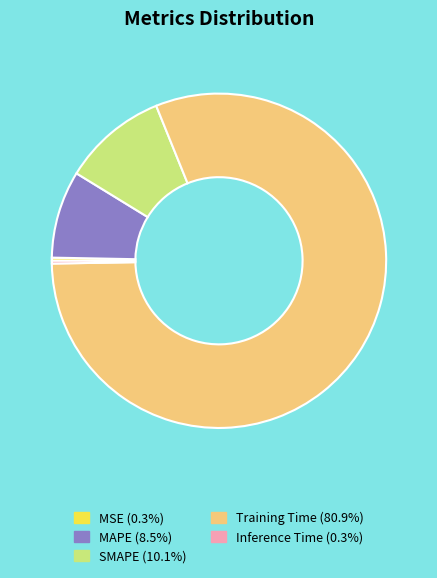

Between MAPE and MSE, which is larger?

MAPE